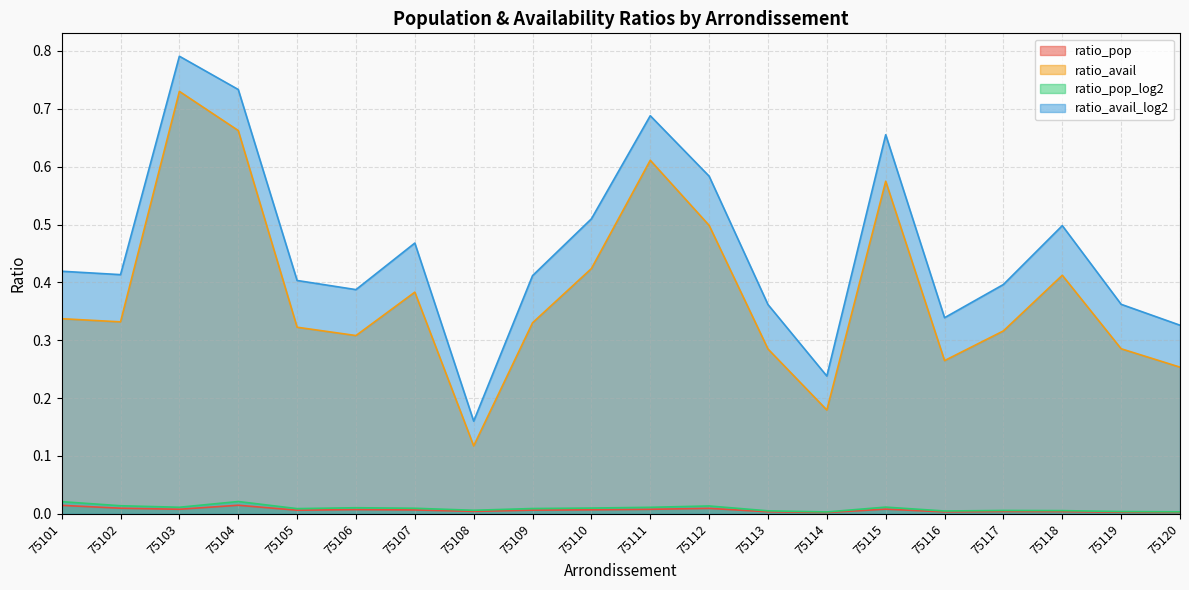

List the series in order of their peak value, lowest first.

ratio_pop, ratio_pop_log2, ratio_avail, ratio_avail_log2